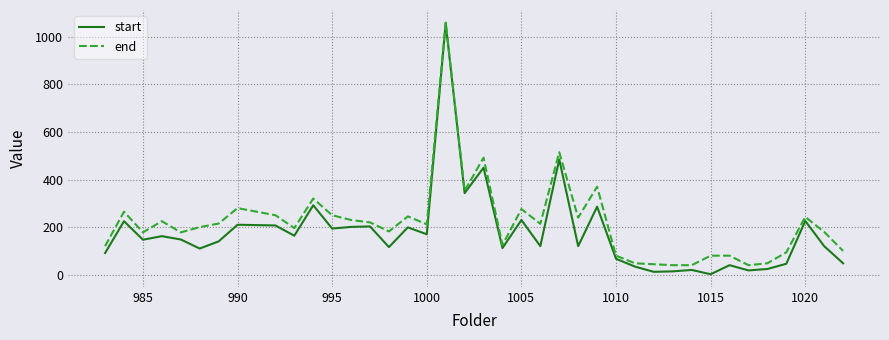

What is the lowest value of the end series?

40